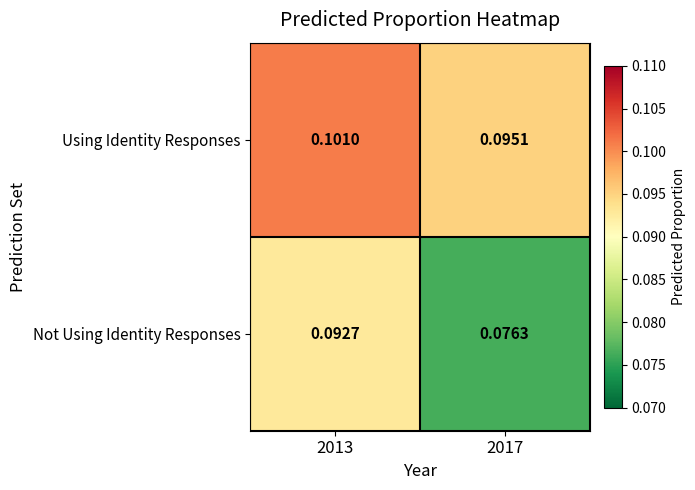

At 2013, list the series in order from largest to smallest.

Using Identity Responses, Not Using Identity Responses